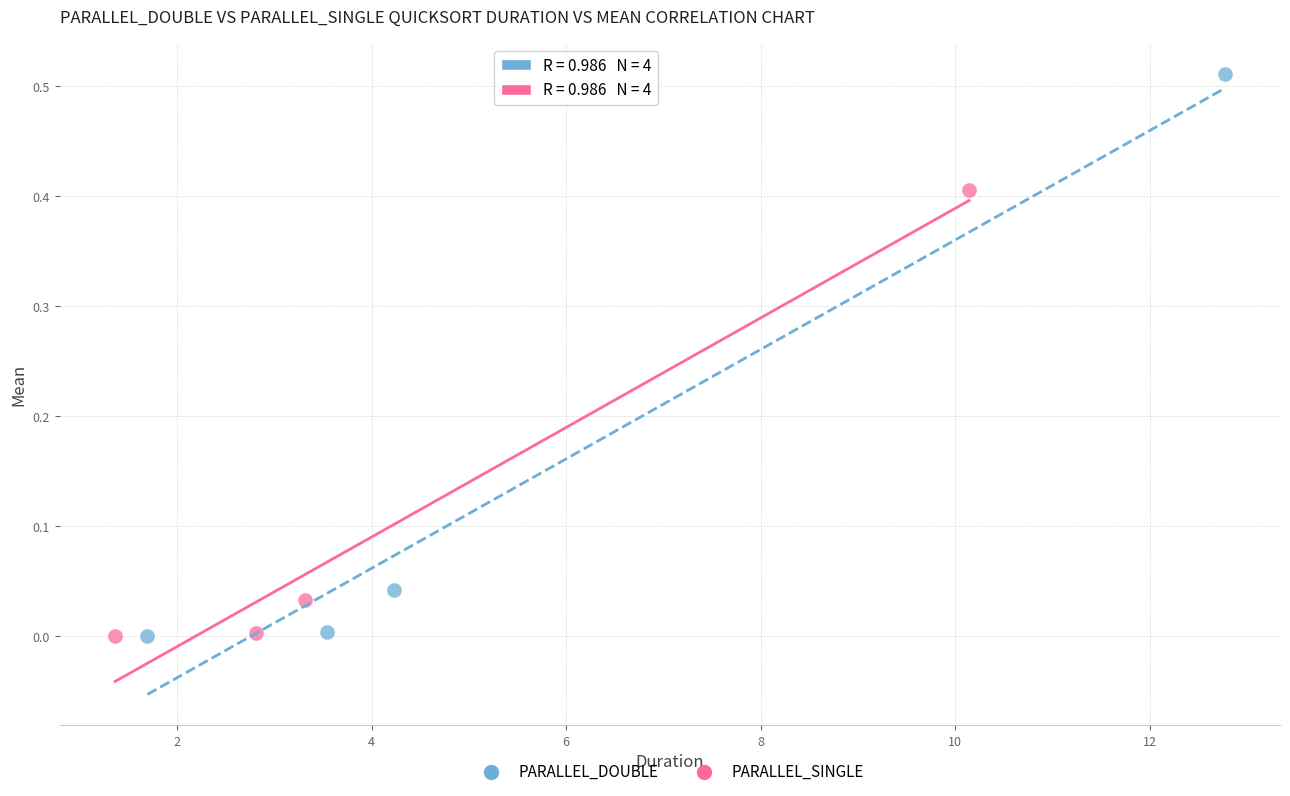

Which series has the widest spread of Y values?

PARALLEL_DOUBLE